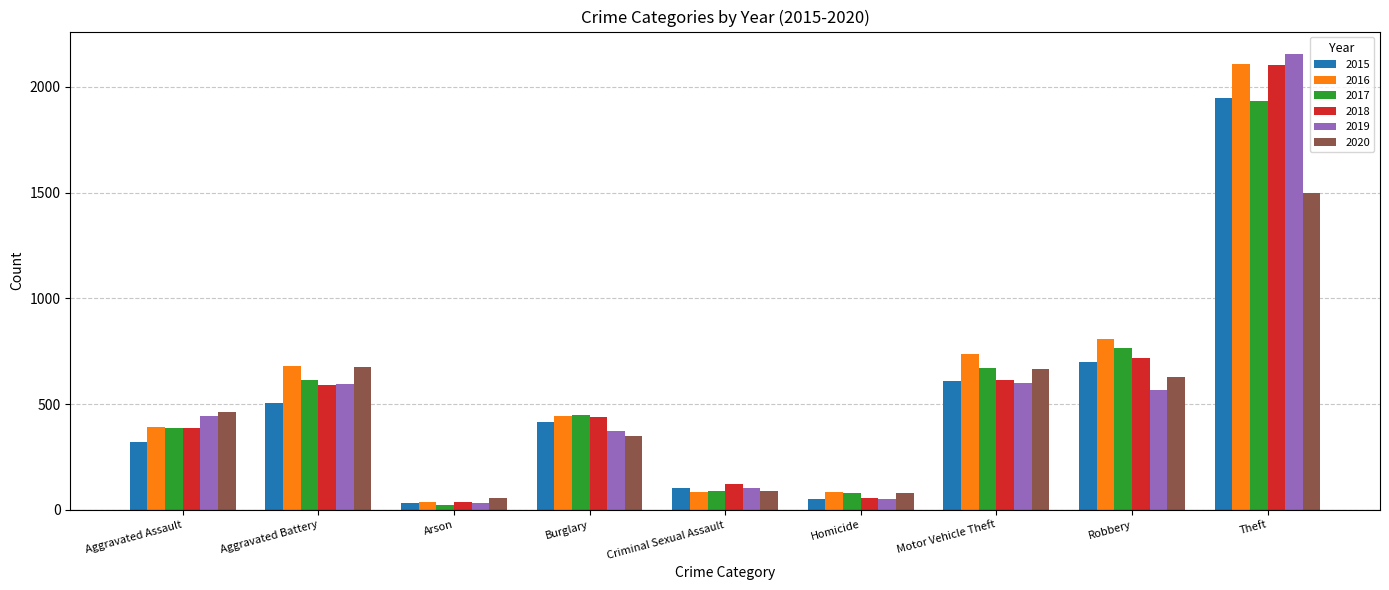

At which label does 2020 reach its minimum?

Arson